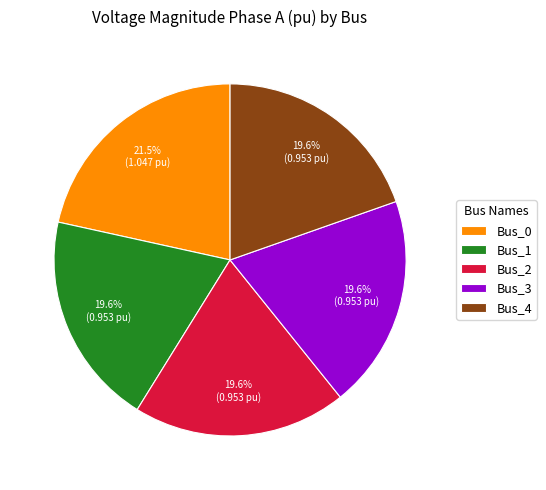

Approximately how many times larger is the value at Bus_4 compared to Bus_0?

0.9